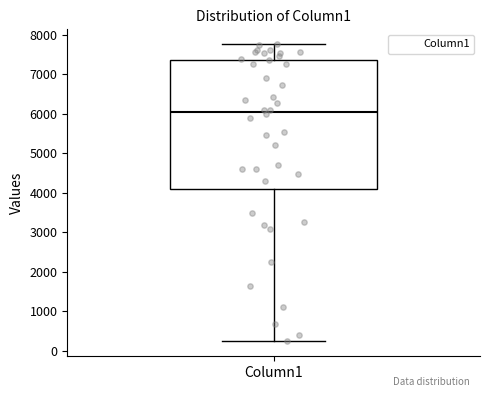

Where does the lower whisker of the box for Column1 end on the y-axis? The values are not printed on the chart, so give them approximately, as read against the axis.

200